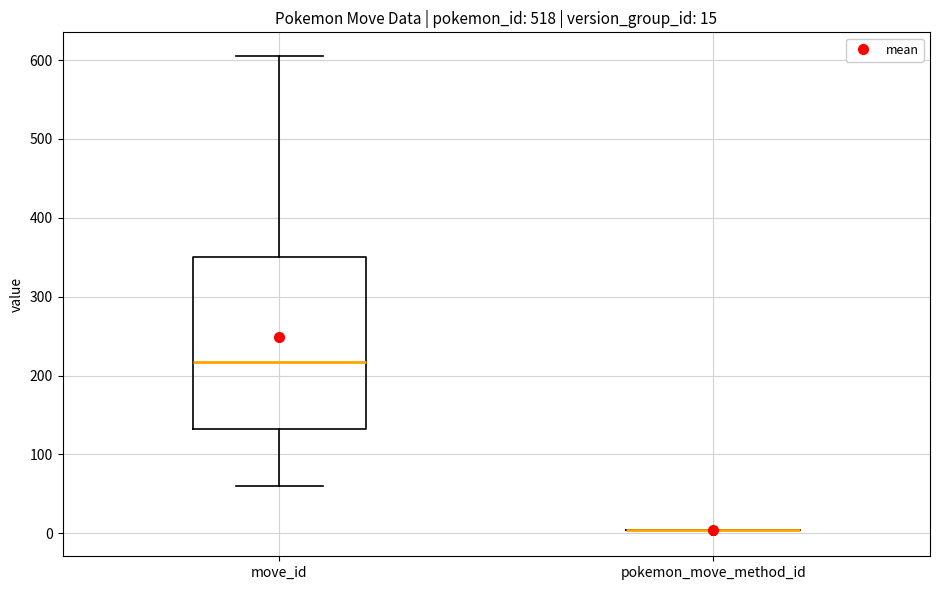

Which box is the tallest, from its lower edge to its upper edge?

move_id